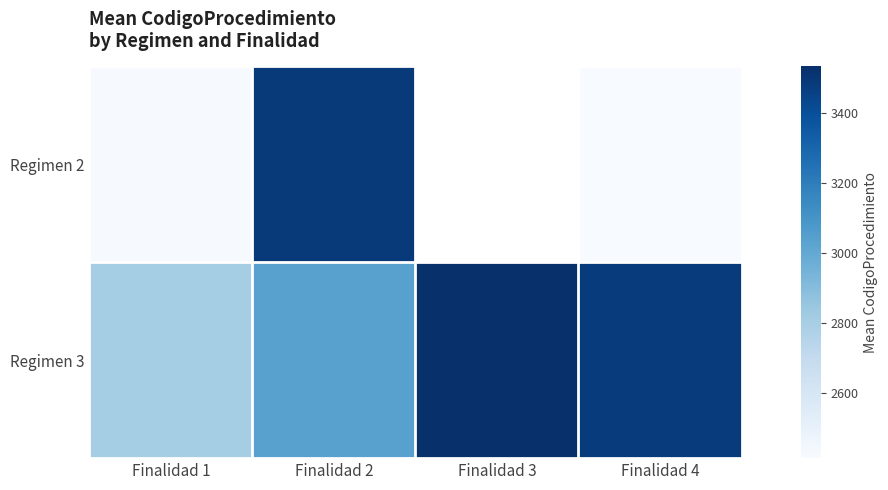

The value of Regimen 3 at Finalidad 1 is 936.2. True or false?

False